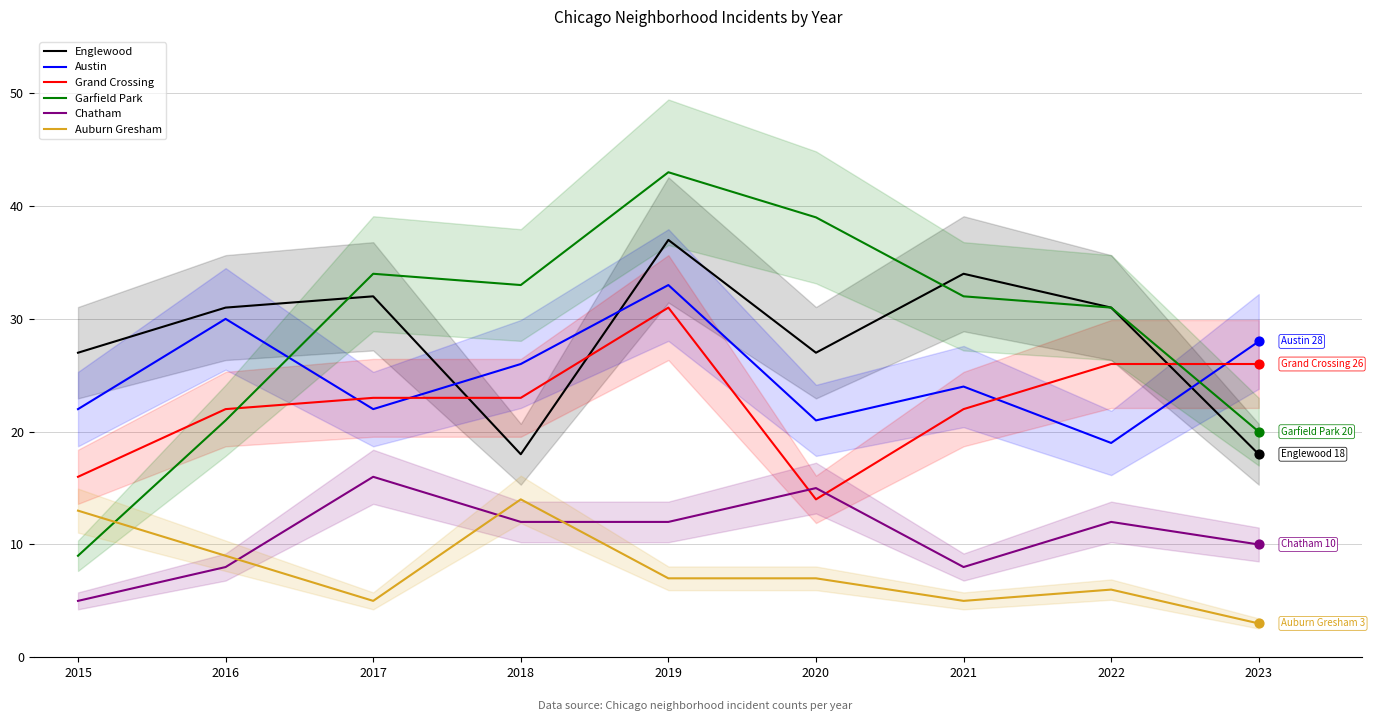

Which series has the widest spread of Y values?

Garfield Park